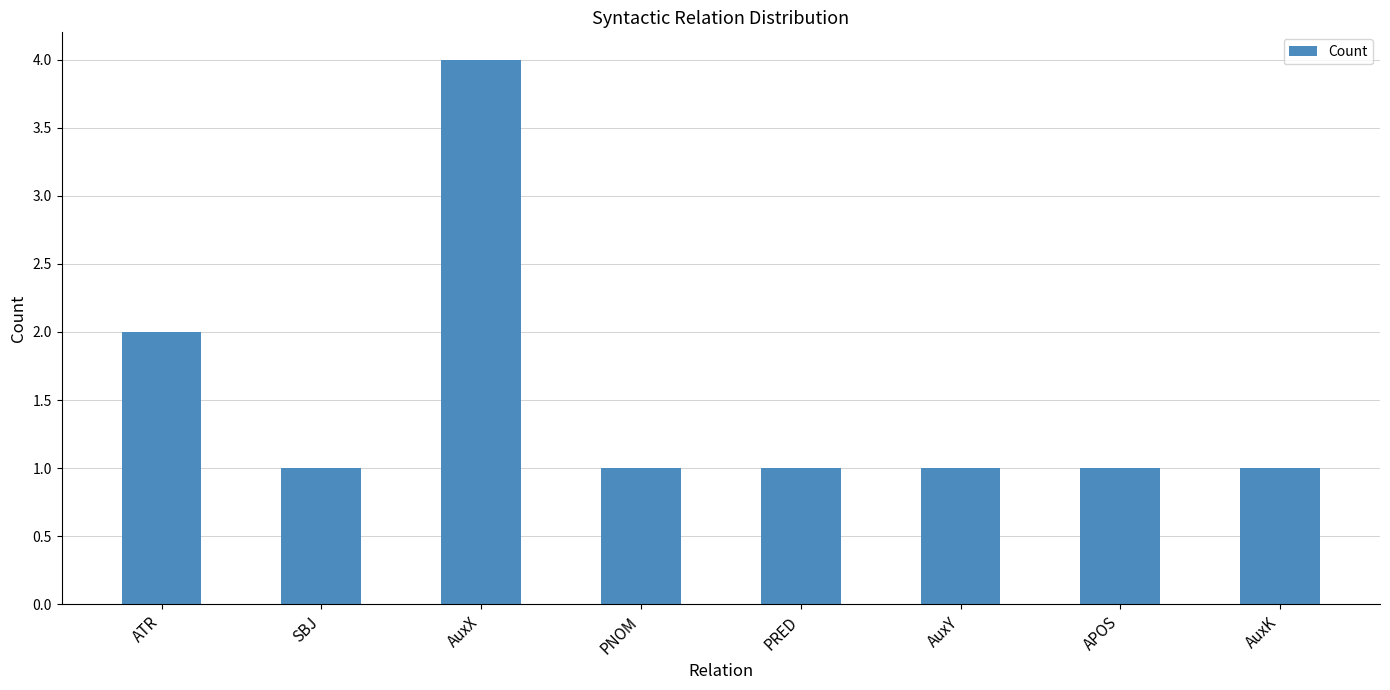

What is the change in value from ATR to PNOM?

-1